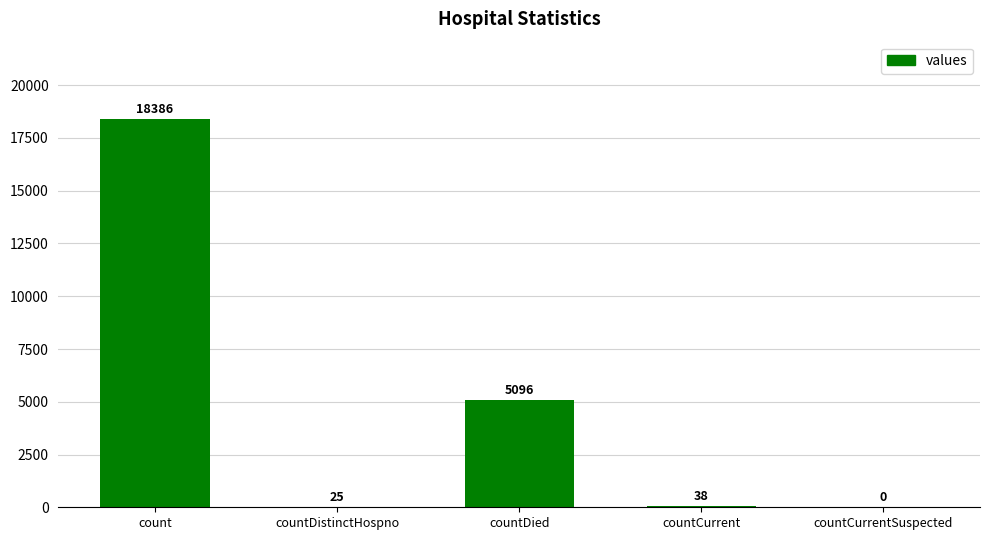

How many positive values are there?

4